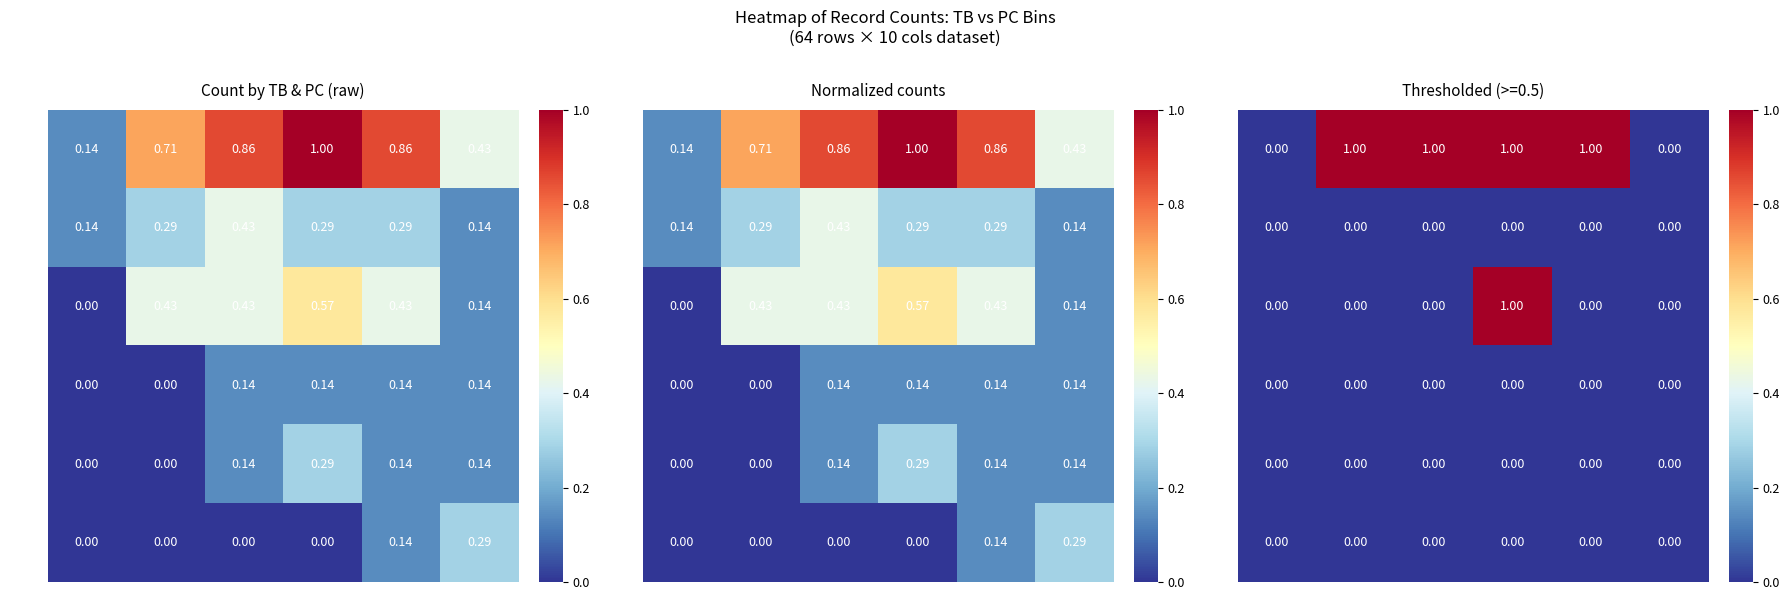

What is the sum of all TB=2 values?

1